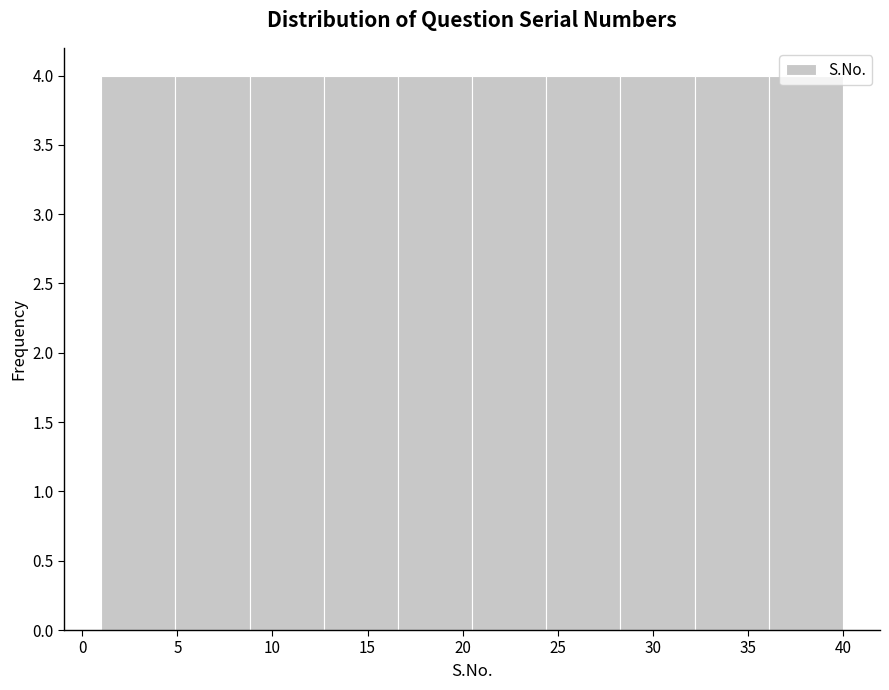

Reading left to right, list every bar in this chart as the range it spans on the x-axis followed by its height. Neither the bar edges nor the heights are printed on the chart, so give them approximately, as read against the axes.

1.0 to 4.9: 4
4.9 to 8.8: 4
8.8 to 12.7: 4
12.7 to 16.6: 4
16.6 to 20.5: 4
20.5 to 24.4: 4
24.4 to 28.3: 4
28.3 to 32.2: 4
32.2 to 36.1: 4
36.1 to 40.0: 4